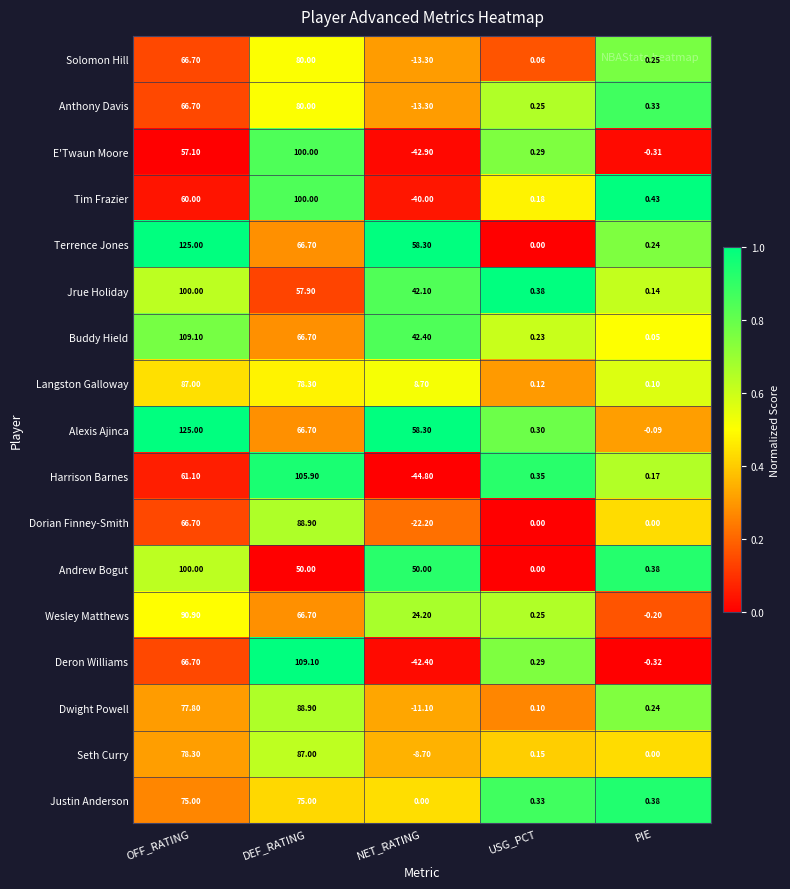

Which series has the largest total across all categories?

Terrence Jones